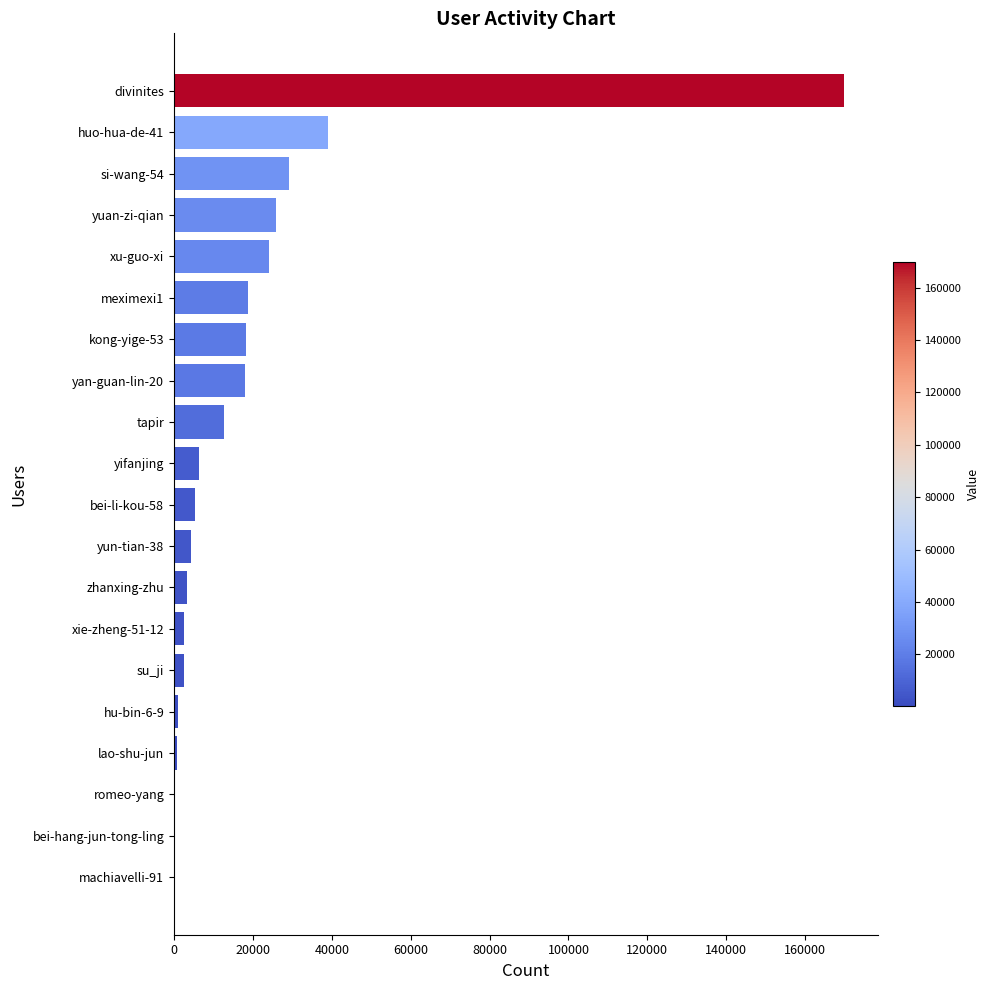

Which has a higher value, meximexi1 or divinites?

divinites